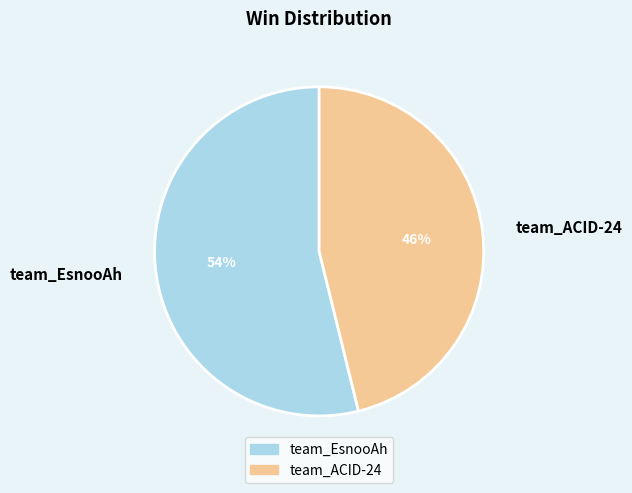

To the nearest percent, what portion does team_ACID-24 represent?

46%